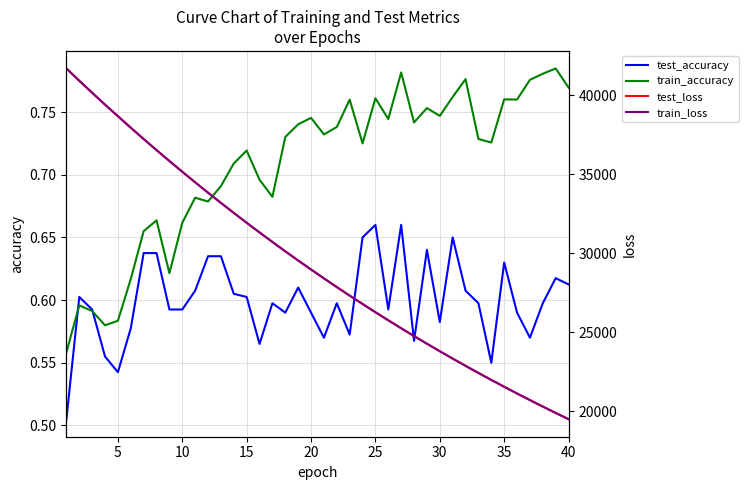

Is it true that train_accuracy equals 0.5 at 30?

False